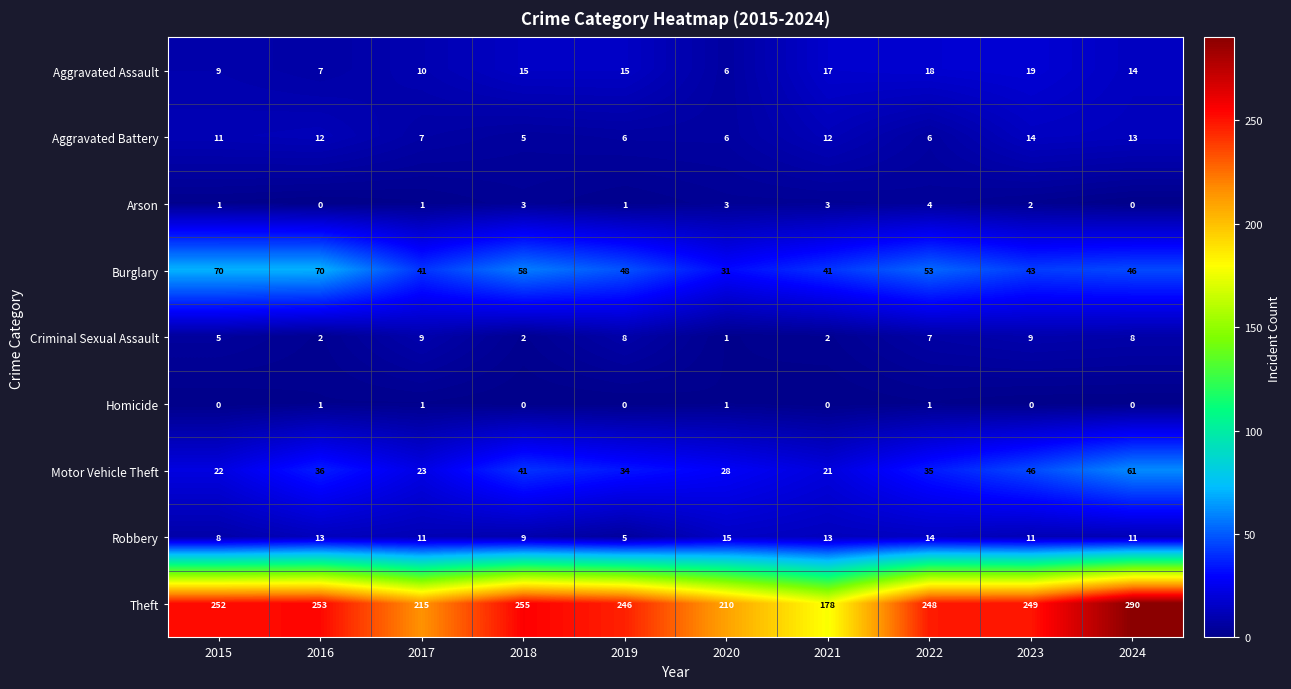

What is the spread (max minus min) of values at 2015?

252